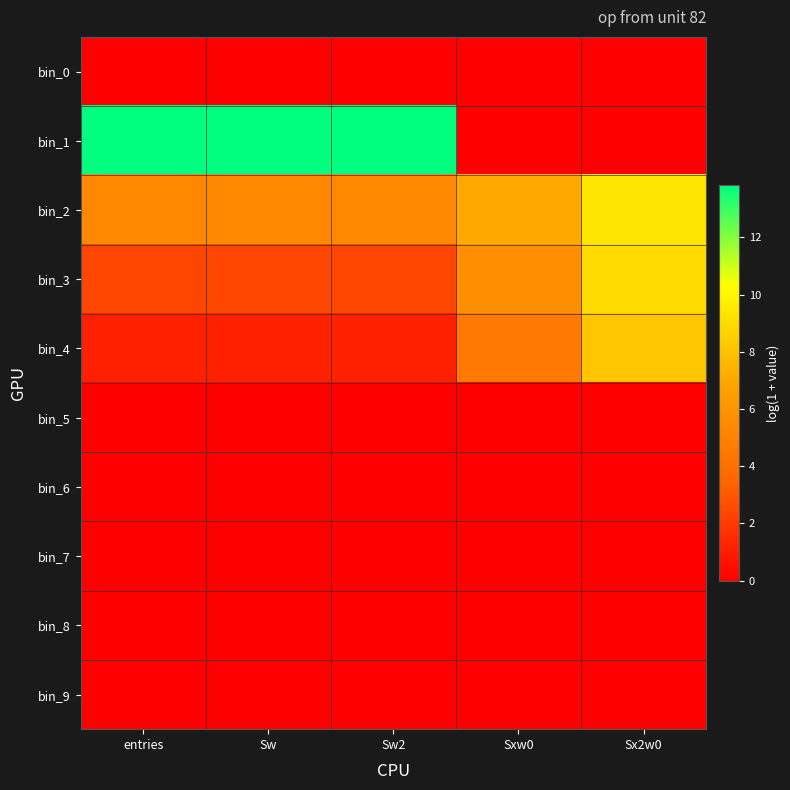

Reading left to right, transcribe all the data shown in this chart.

bin_0: entries=0.0	Sw=0.0	Sw2=0.0	Sxw0=0.0	Sx2w0=0.0
bin_1: entries=13.8	Sw=13.8	Sw2=13.8	Sxw0=0.0	Sx2w0=0.0
bin_2: entries=5.3	Sw=5.3	Sw2=5.3	Sxw0=7.1	Sx2w0=9.3
bin_3: entries=2.4	Sw=2.4	Sw2=2.4	Sxw0=5.6	Sx2w0=9.0
bin_4: entries=1.1	Sw=1.1	Sw2=1.1	Sxw0=4.4	Sx2w0=8.2
bin_5: entries=0.0	Sw=0.0	Sw2=0.0	Sxw0=0.0	Sx2w0=0.0
bin_6: entries=0.0	Sw=0.0	Sw2=0.0	Sxw0=0.0	Sx2w0=0.0
bin_7: entries=0.0	Sw=0.0	Sw2=0.0	Sxw0=0.0	Sx2w0=0.0
bin_8: entries=0.0	Sw=0.0	Sw2=0.0	Sxw0=0.0	Sx2w0=0.0
bin_9: entries=0.0	Sw=0.0	Sw2=0.0	Sxw0=0.0	Sx2w0=0.0